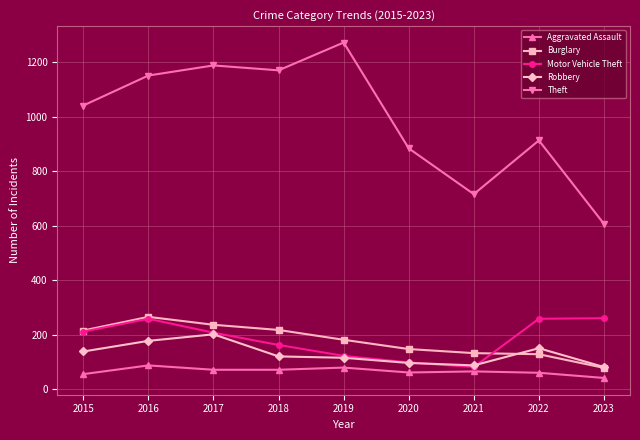

What are all the series names shown in the legend?

Aggravated Assault, Burglary, Motor Vehicle Theft, Robbery, Theft